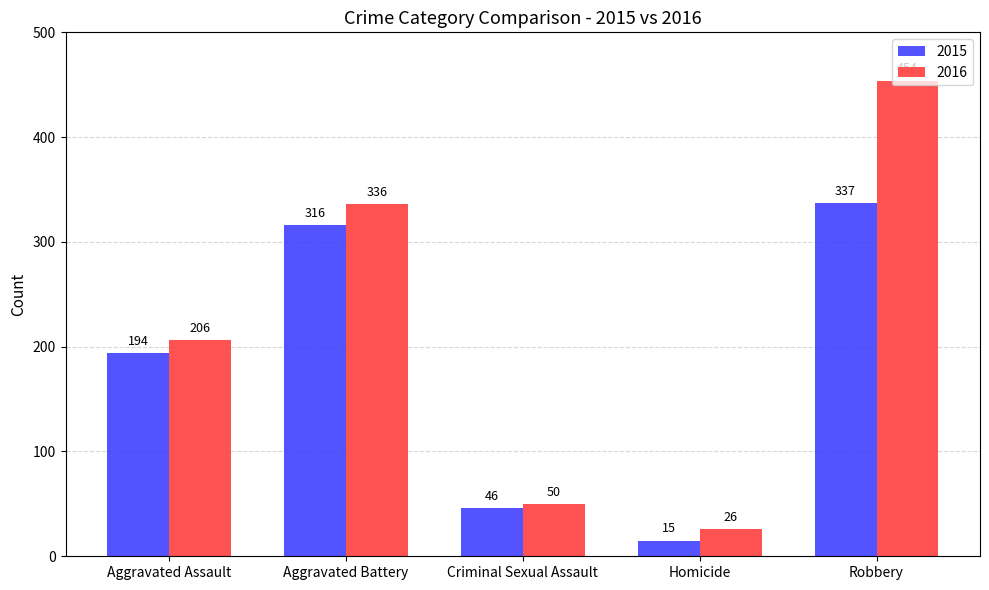

What is the spread (max minus min) of values at Aggravated Battery?

20